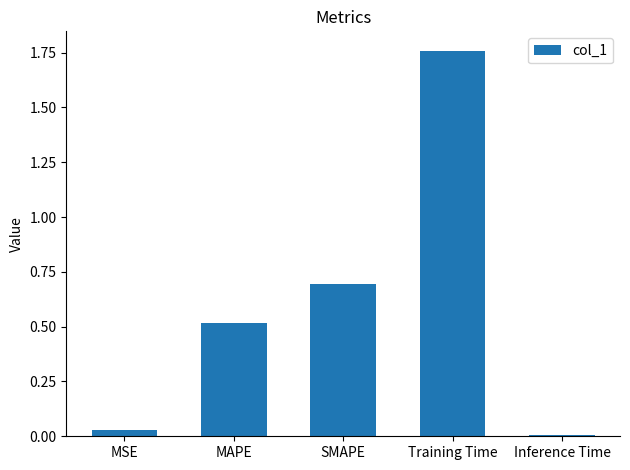

Read the value at SMAPE.

0.7